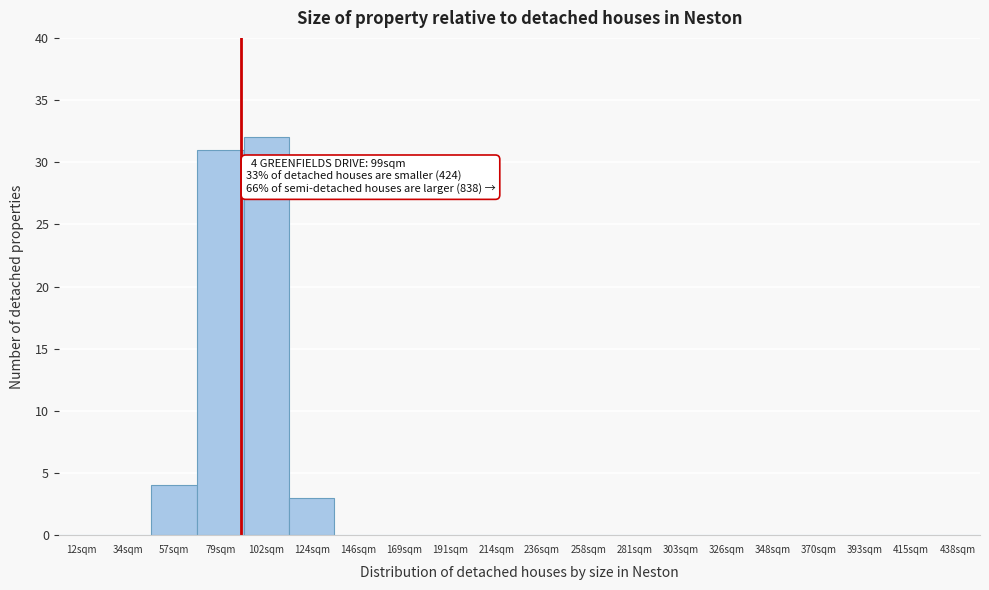

Reading left to right, list all the values displayed in this chart.

12sqm=0	34sqm=0	57sqm=4	79sqm=31	102sqm=32	124sqm=3	146sqm=0	169sqm=0	191sqm=0	214sqm=0	236sqm=0	258sqm=0	281sqm=0	303sqm=0	326sqm=0	348sqm=0	370sqm=0	393sqm=0	415sqm=0	438sqm=0